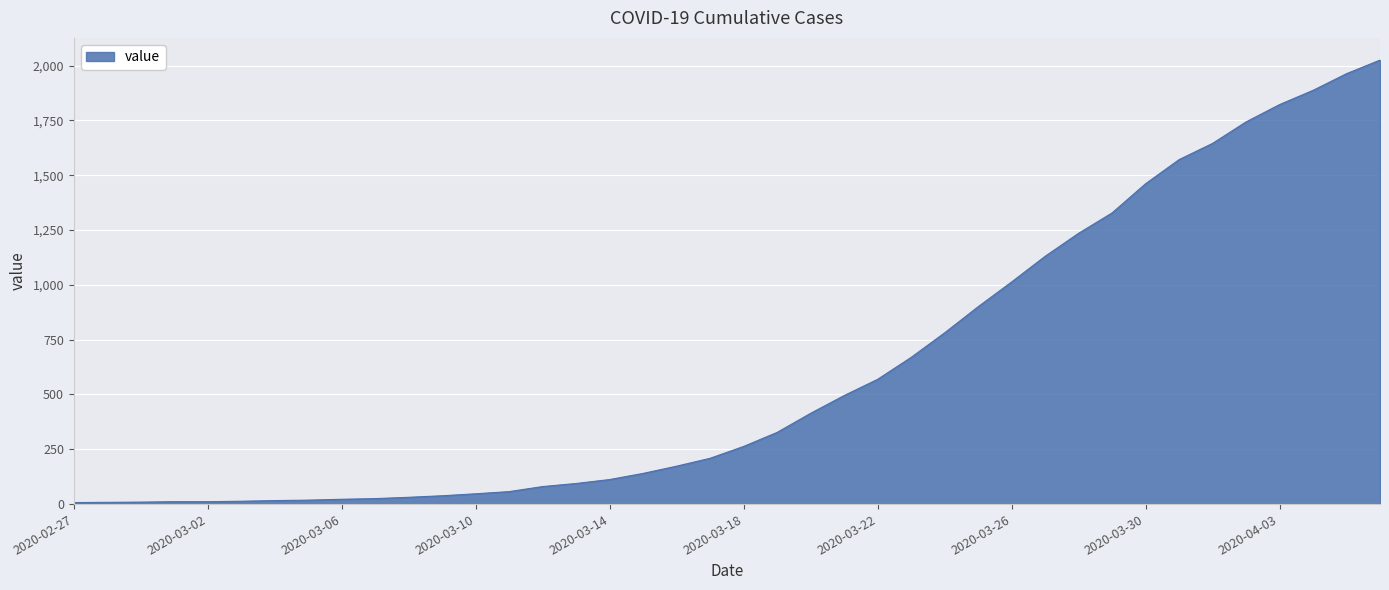

What is the maximum value shown in the chart?

2025